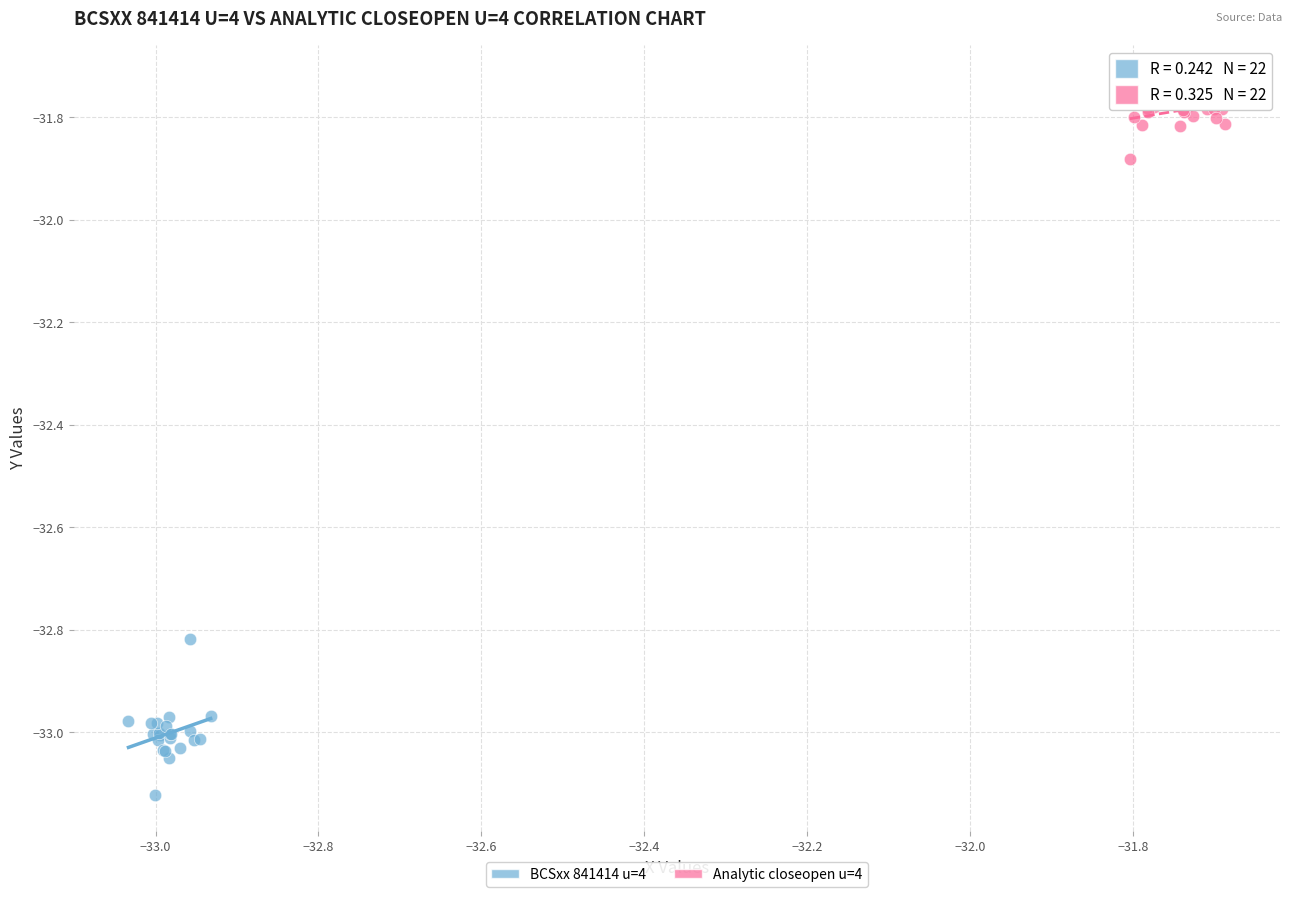

Which series has the largest Y range (max minus min)?

BCSxx 841414 u=4